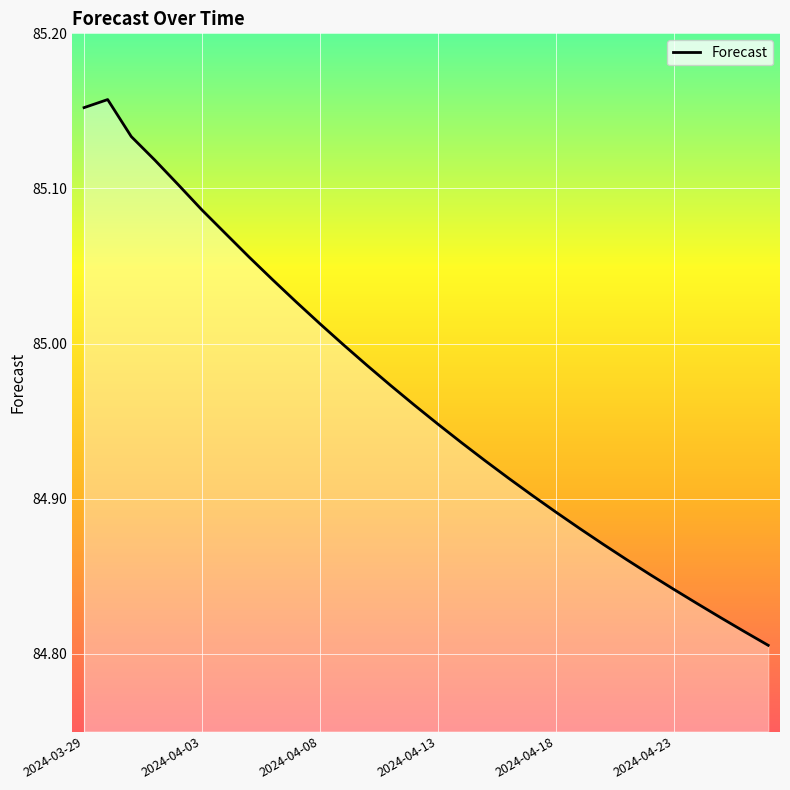

What is the difference between the maximum and minimum values?

0.4